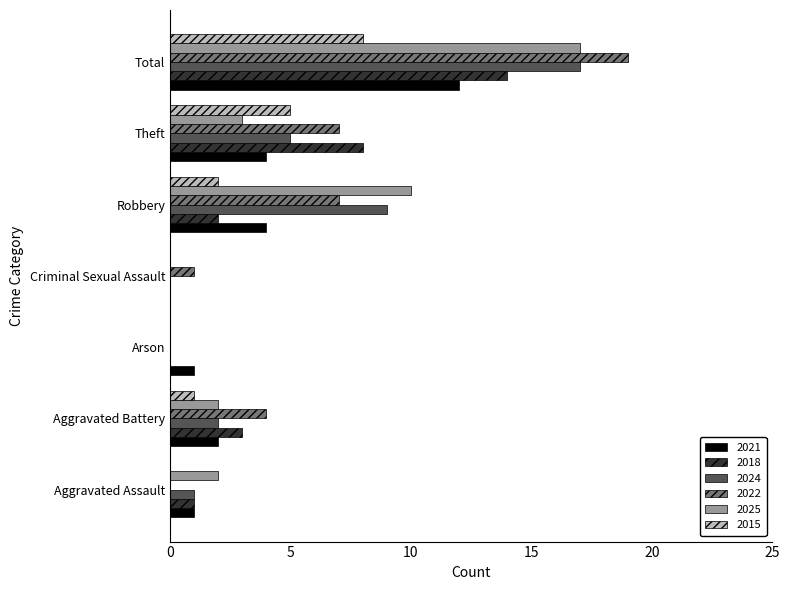

The 2015 series shows 8 at Total. True or false?

True